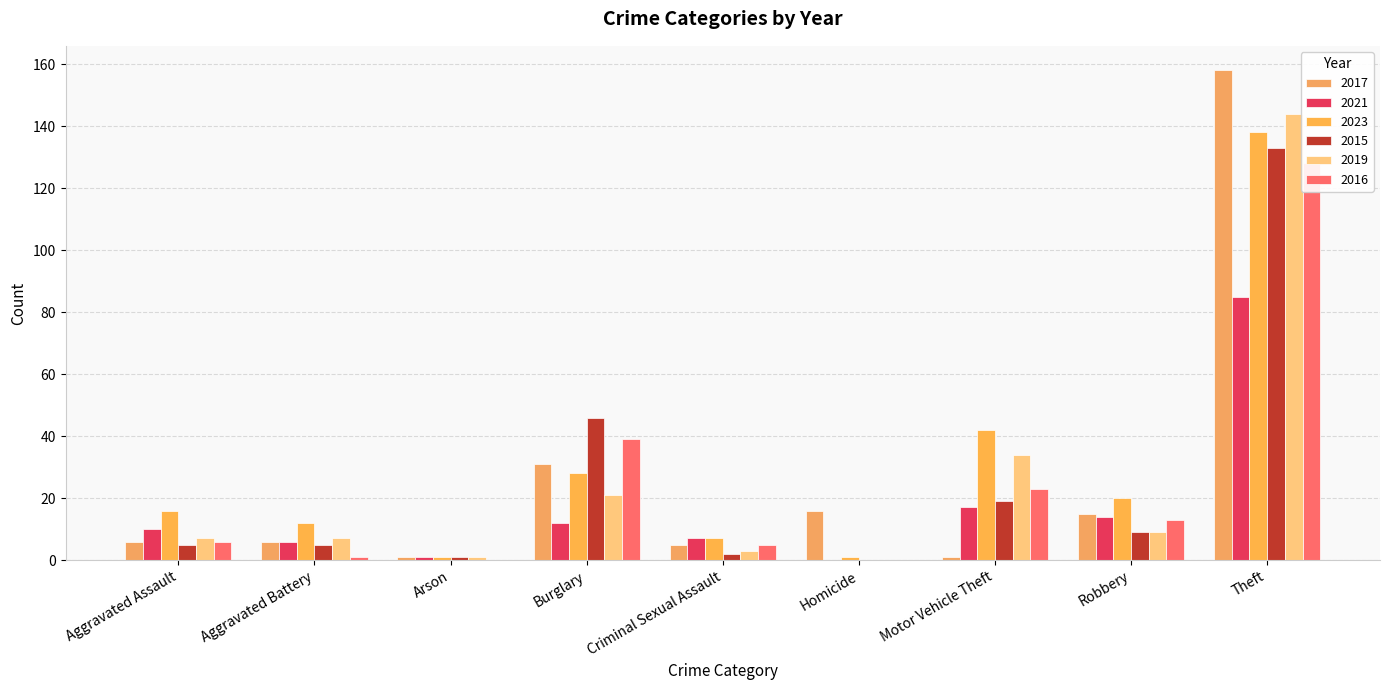

What is the greatest value displayed?

158